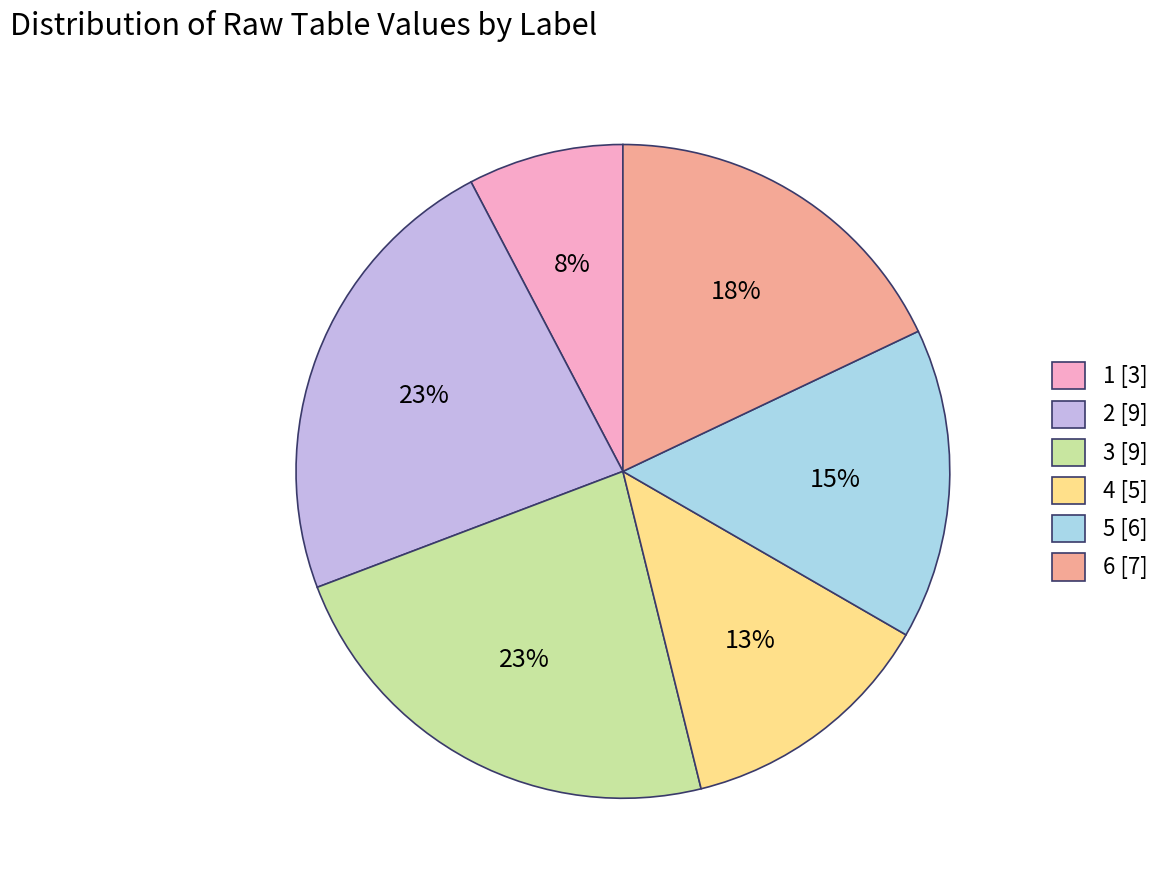

To the nearest percent, what is the average slice percentage?

17%